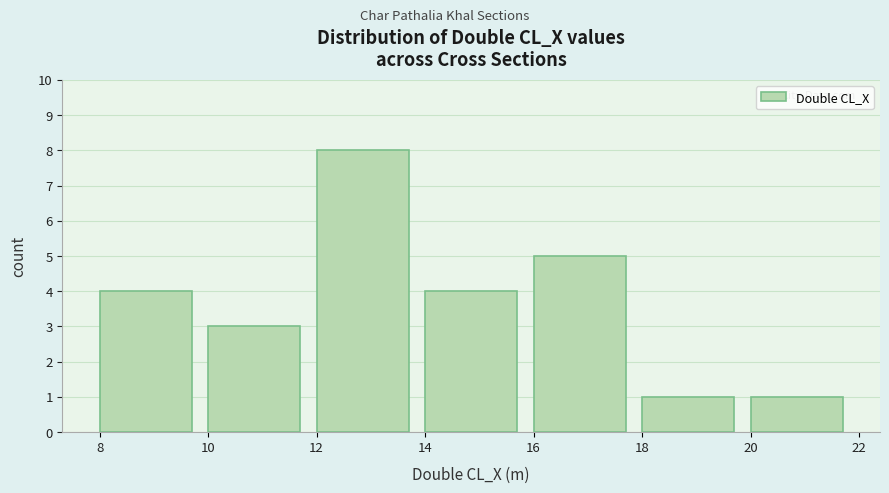

Reading left to right, transcribe this chart: for each bar, give the range it covers on the x-axis and its height. The values are not printed on the chart, so give them approximately, as read against the axis.

8 to 10: 4
10 to 12: 3
12 to 14: 8
14 to 16: 4
16 to 18: 5
18 to 20: 1
20 to 22: 1